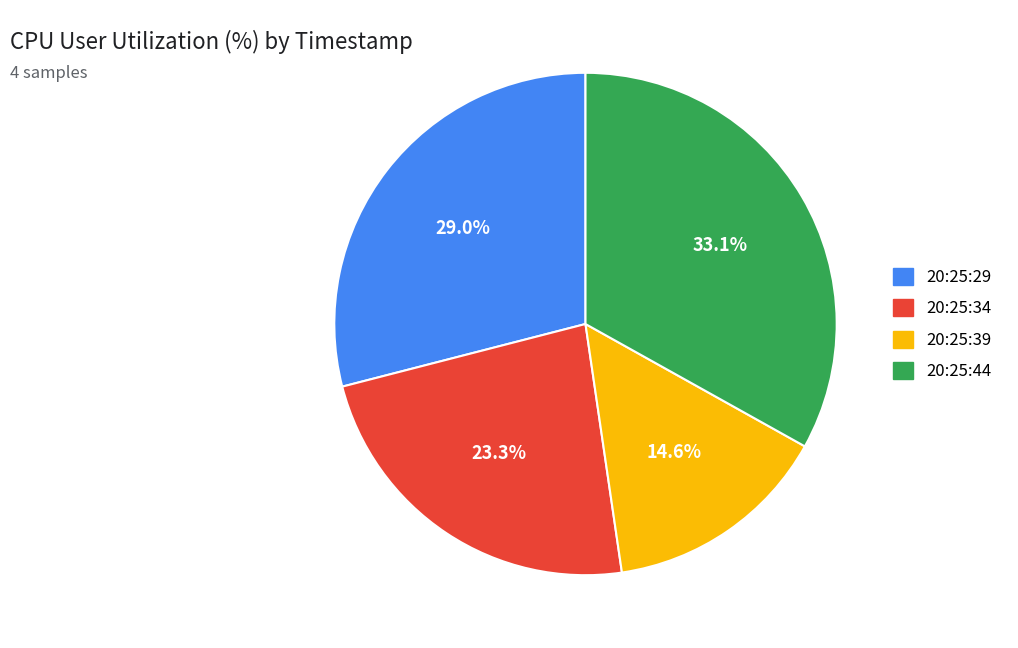

Is 20:25:39 the majority of the pie?

No